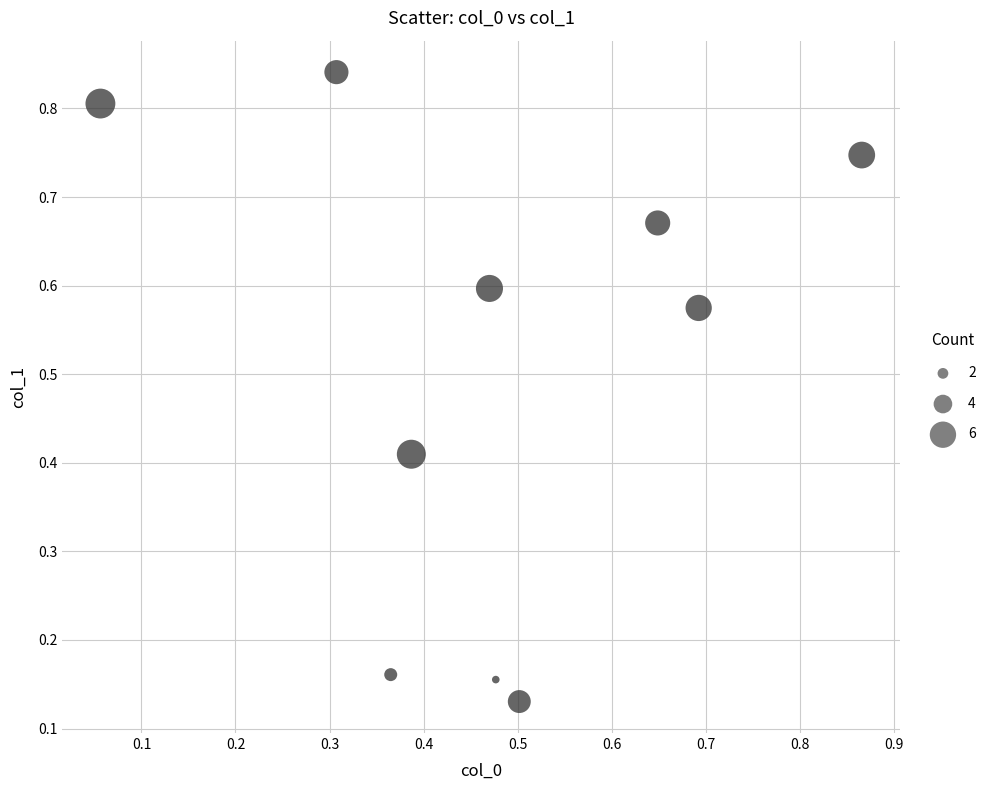

What is the average X value?

0.5